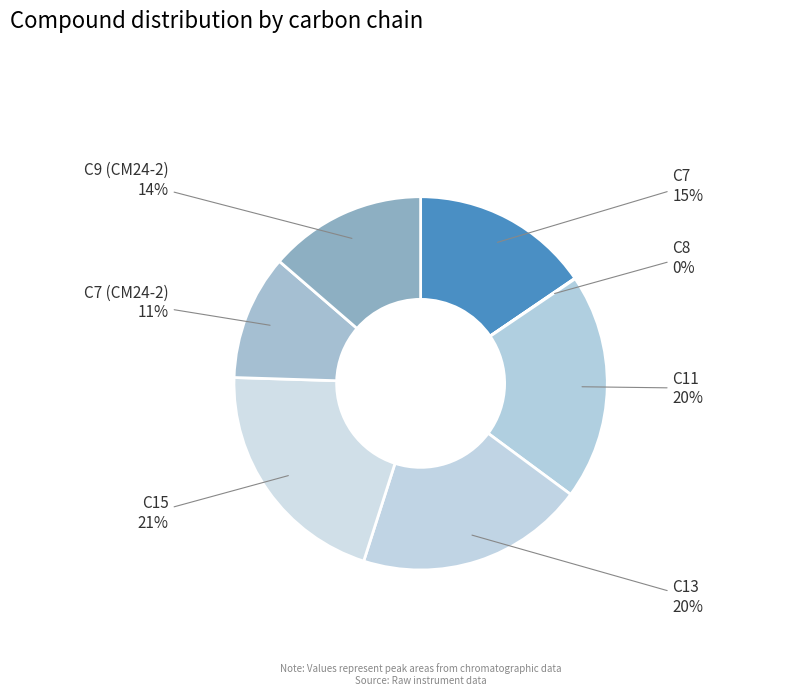

To the nearest percent, what is the average slice percentage?

14%